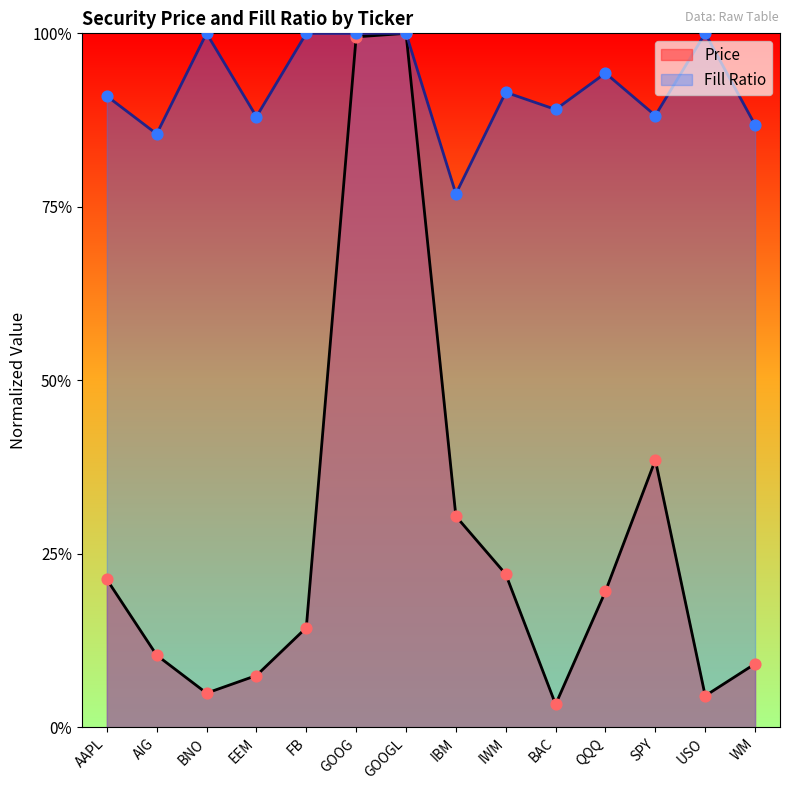

At how many categories does at least one series exceed 0?

14